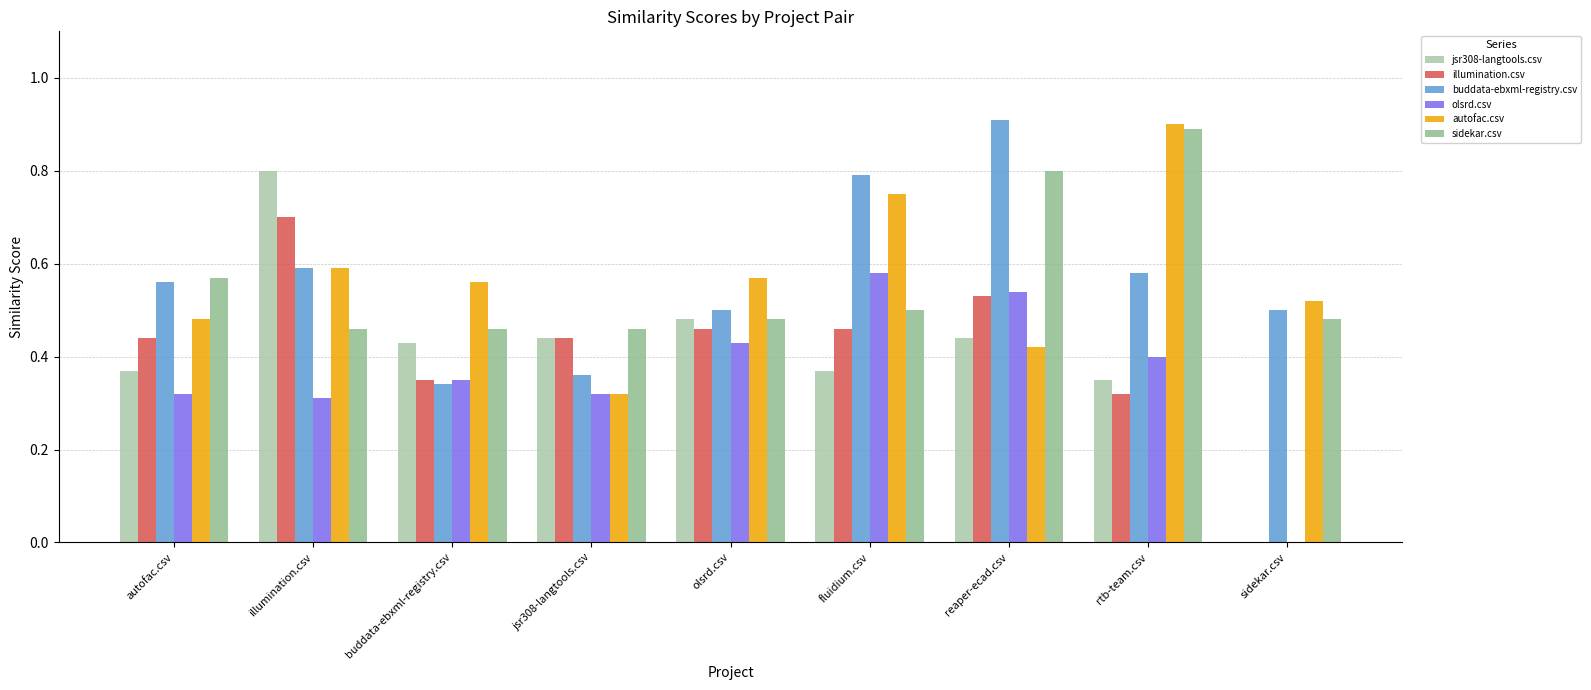

How many distinct data groups are displayed?

6